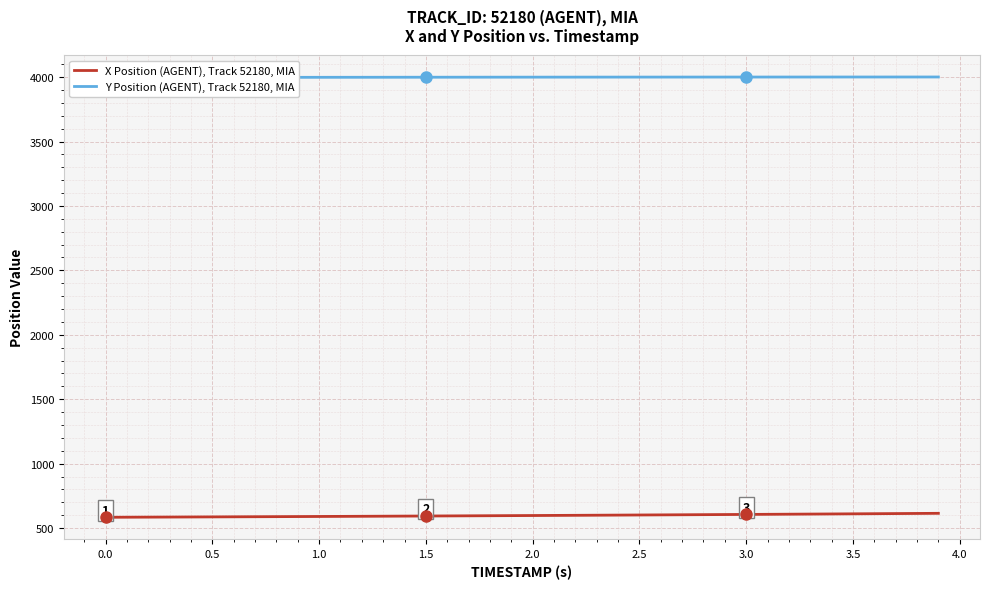

What is the maximum value for X Position (AGENT), Track 52180, MIA?

614.4